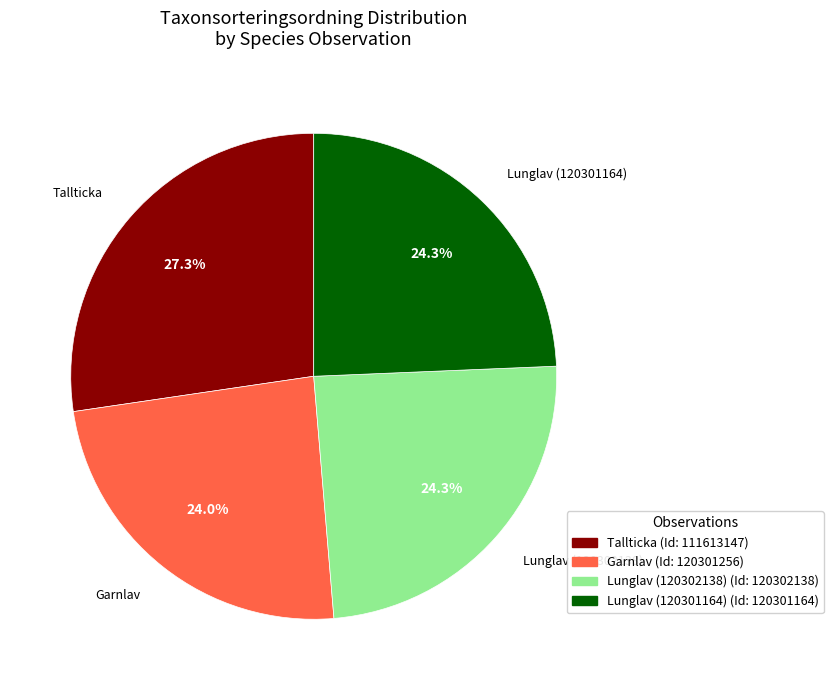

True or false: Lunglav (120301164) accounts for 18% of the total.

False